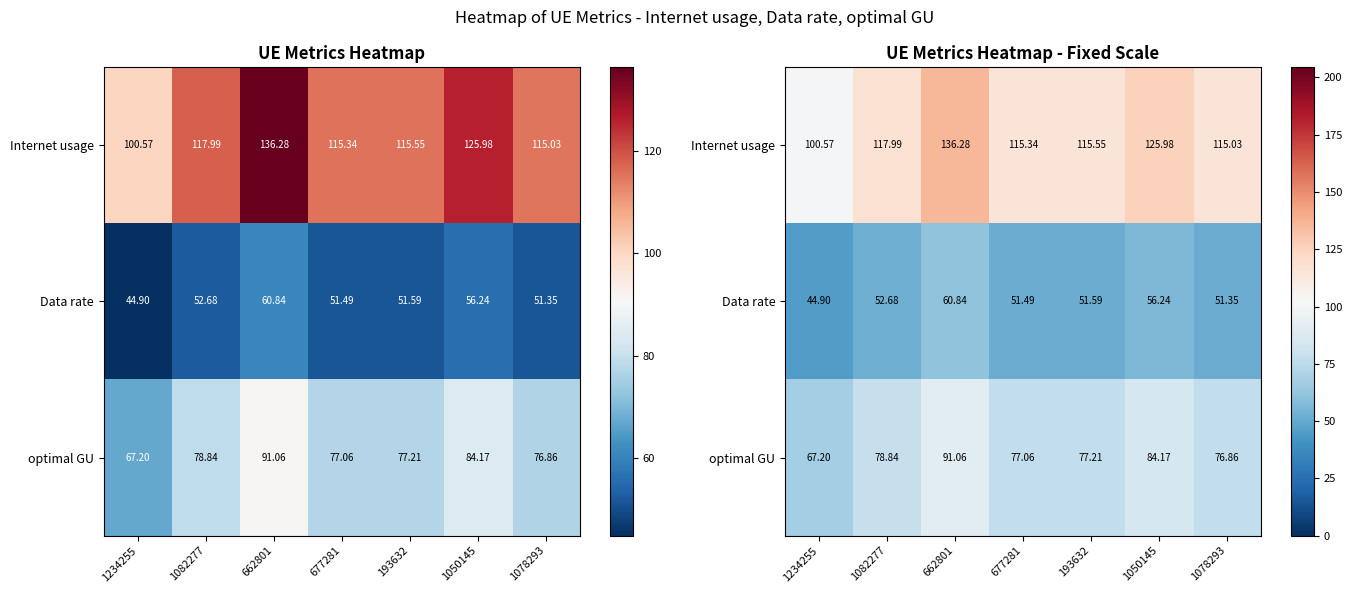

List the labels in order of optimal GU value, smallest first.

1234255, 1078293, 677281, 193632, 1082277, 1050145, 662801